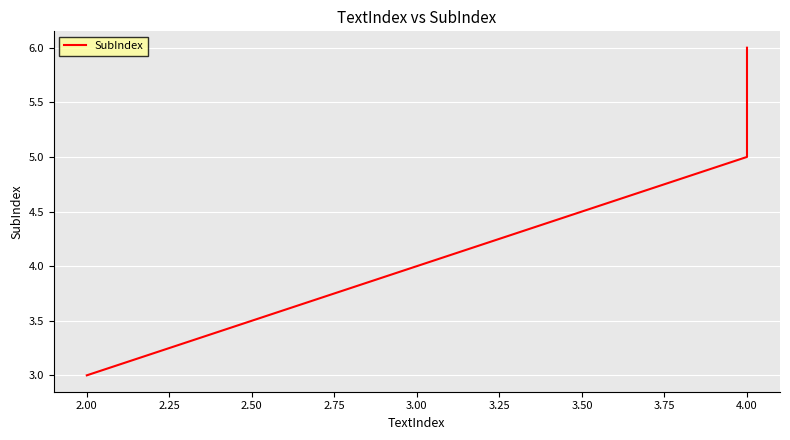

How many values are below 5?

1